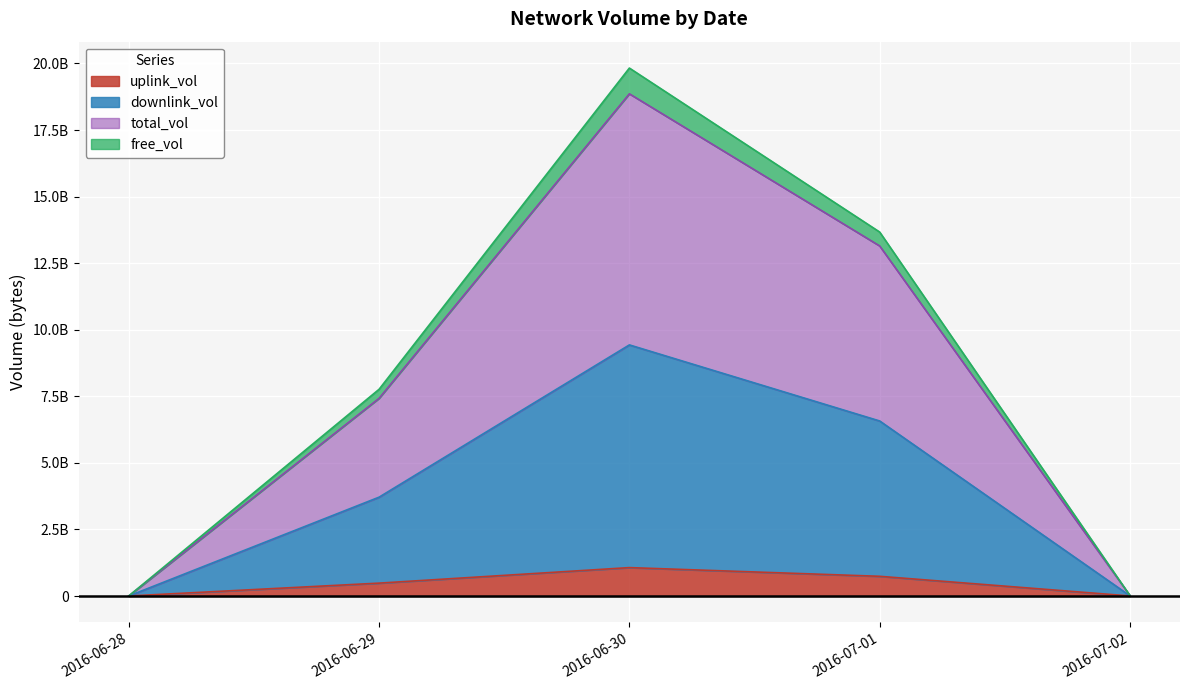

What are all the series names shown in the legend?

uplink_vol, downlink_vol, total_vol, free_vol